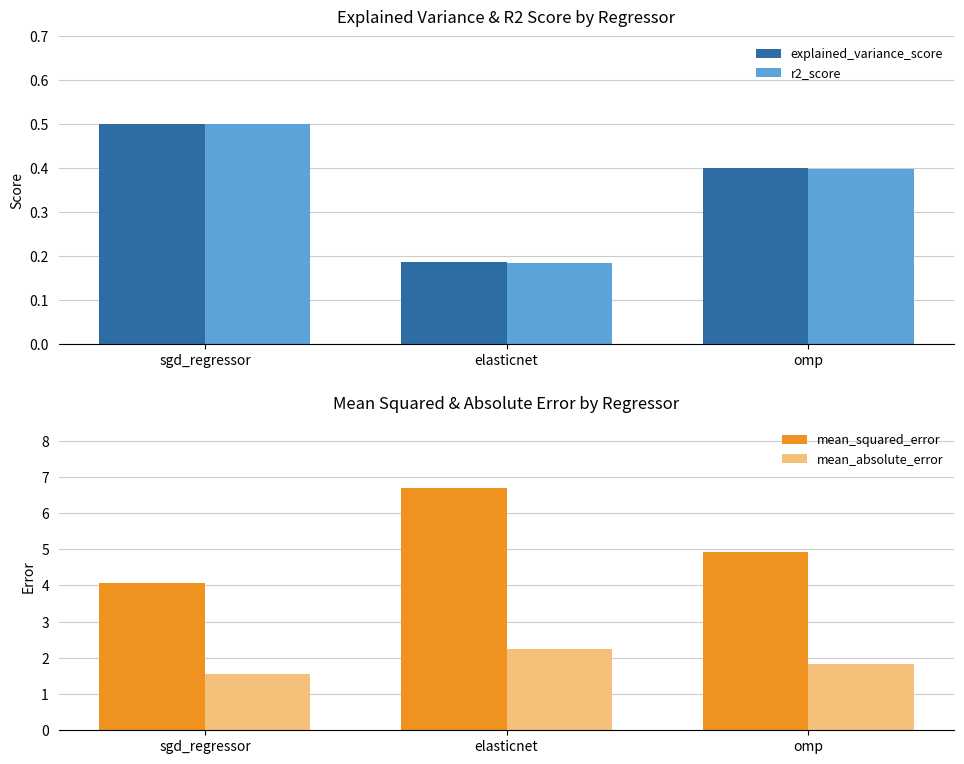

What is the label of the 3rd bar from the right?

sgd_regressor